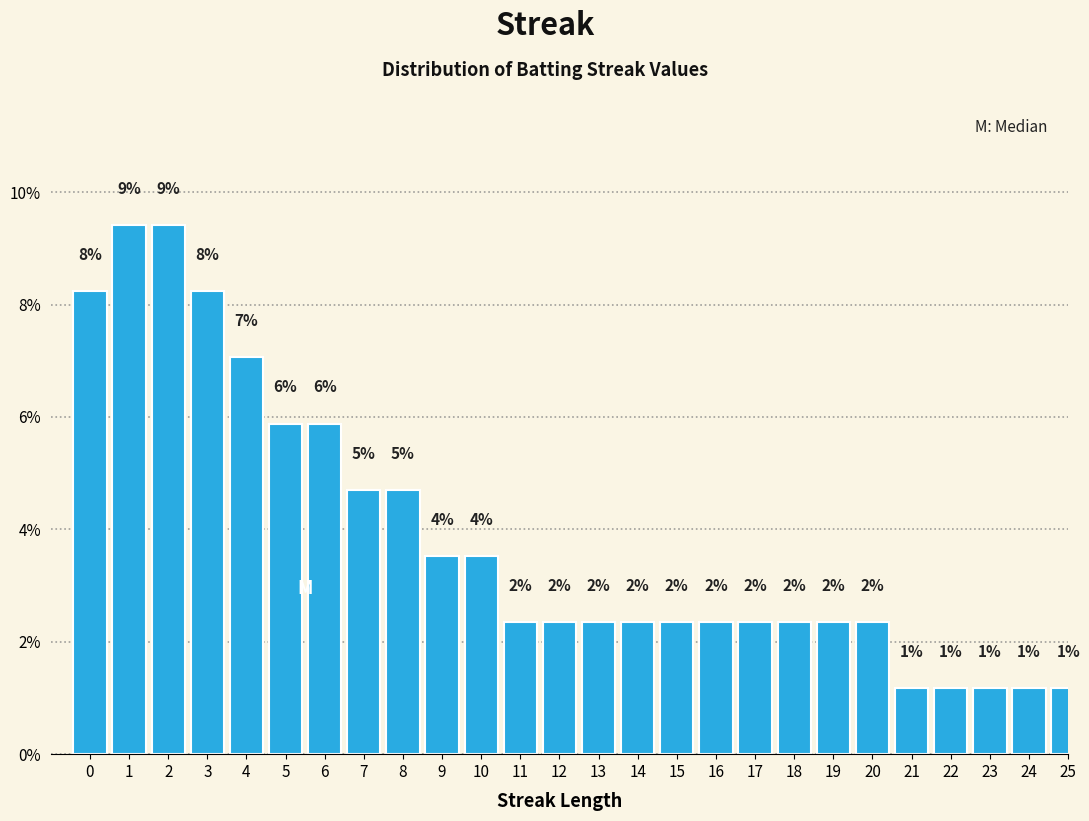

Does the chart contain any negative values?

No